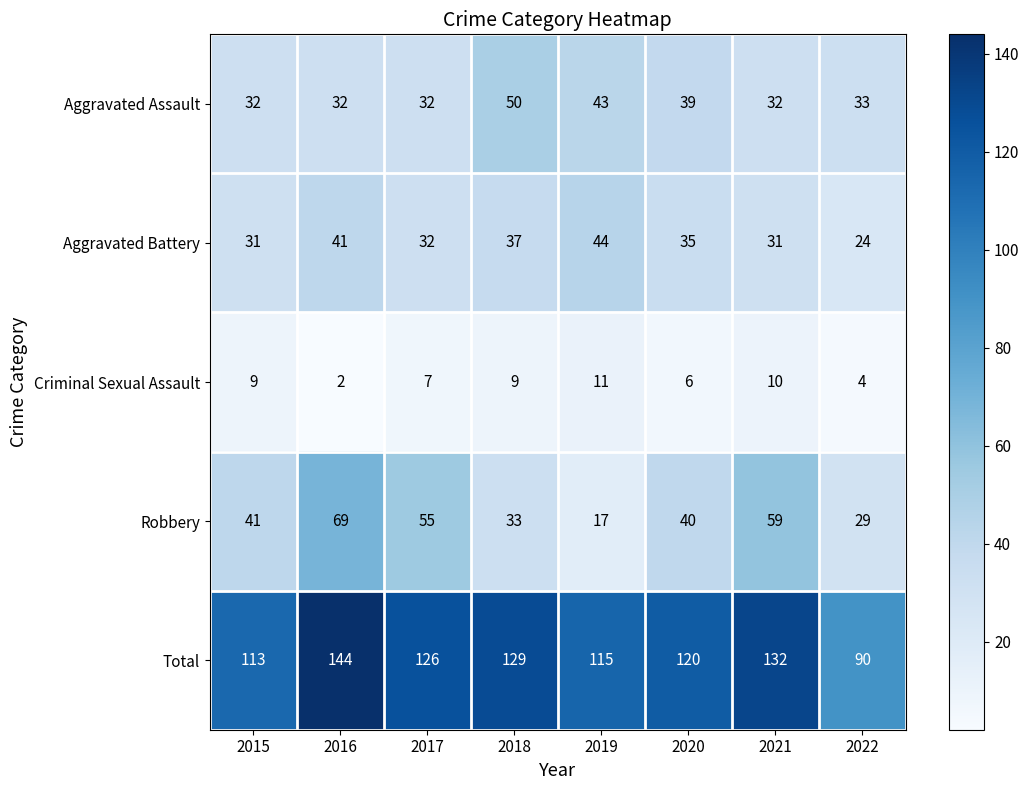

The Criminal Sexual Assault series shows 11 at 2019. True or false?

True